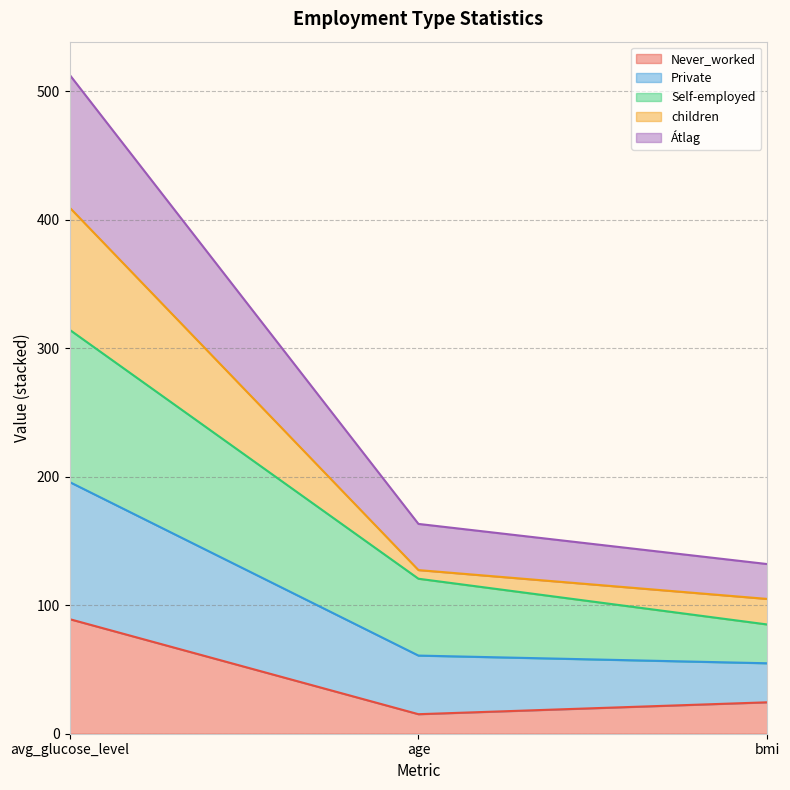

Rank the categories by Never_worked value from highest to lowest.

avg_glucose_level, bmi, age